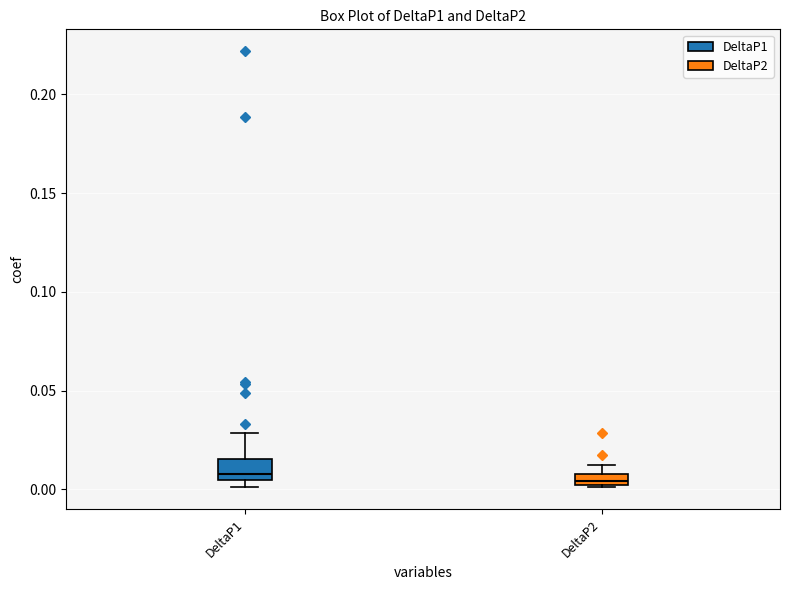

Where does the median line of the box for DeltaP1 sit on the y-axis? The values are not printed on the chart, so give them approximately, as read against the axis.

0.010